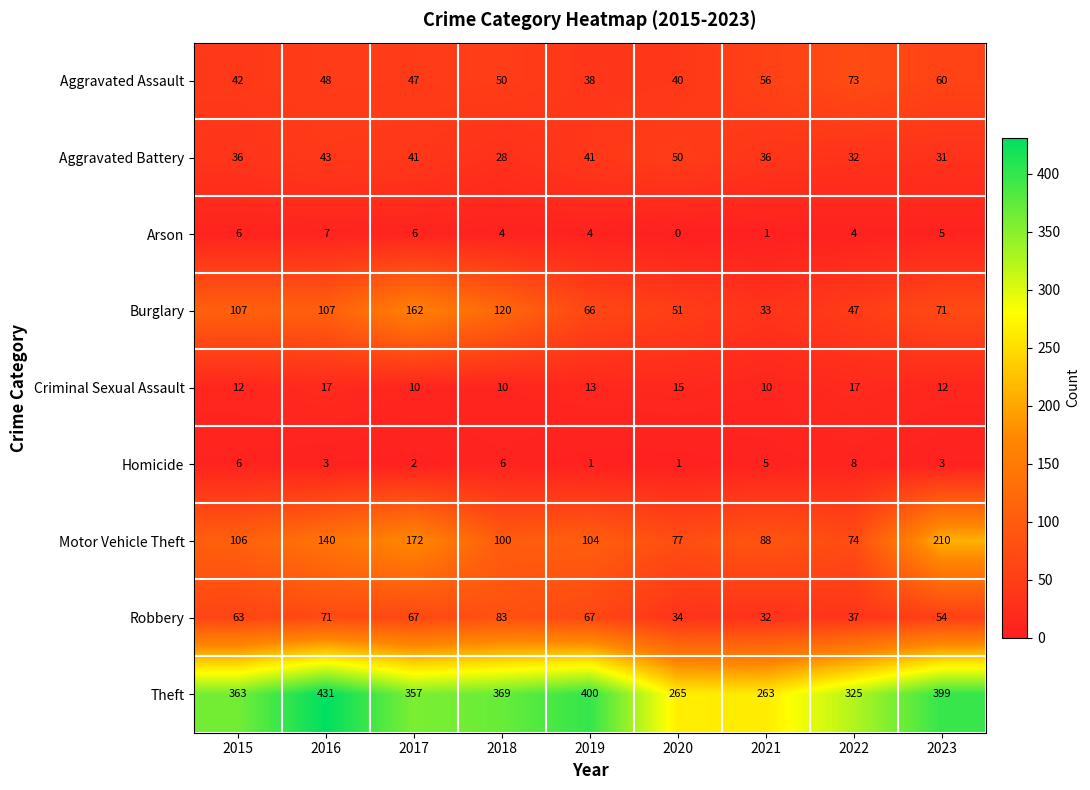

At which category does the chart reach its peak across all series?

2016